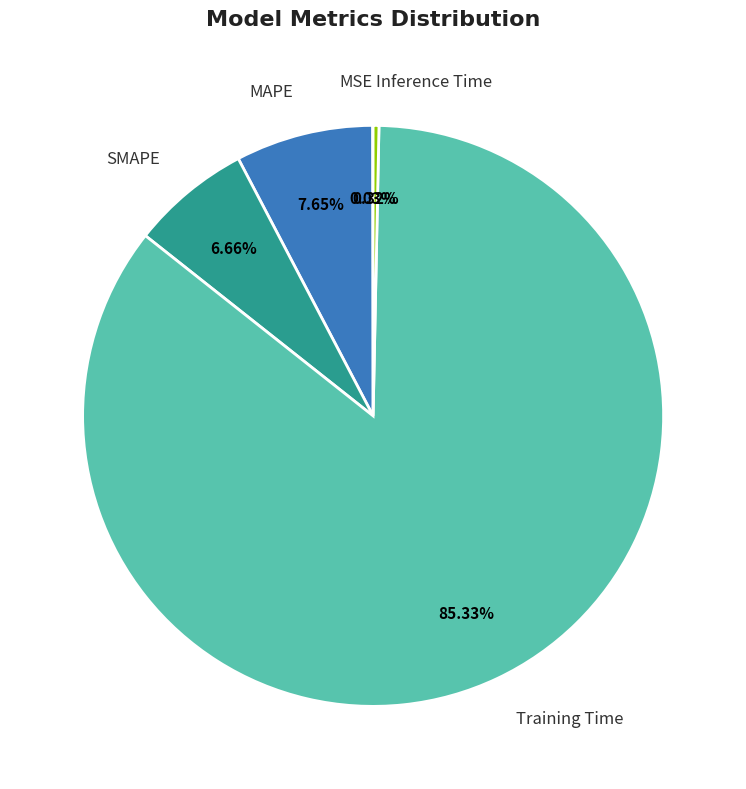

To the nearest percent, what is the difference between the largest and smallest slice percentages?

85%